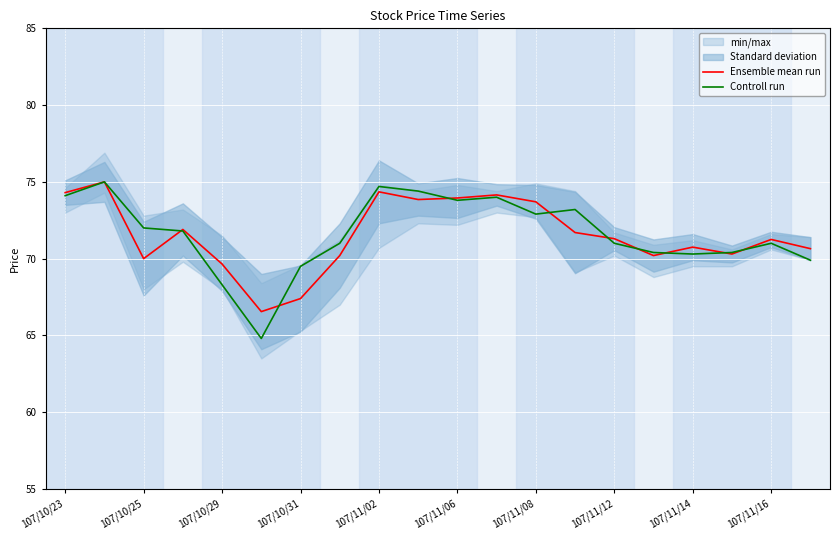

Which series has the largest range (max minus min)?

Controll run